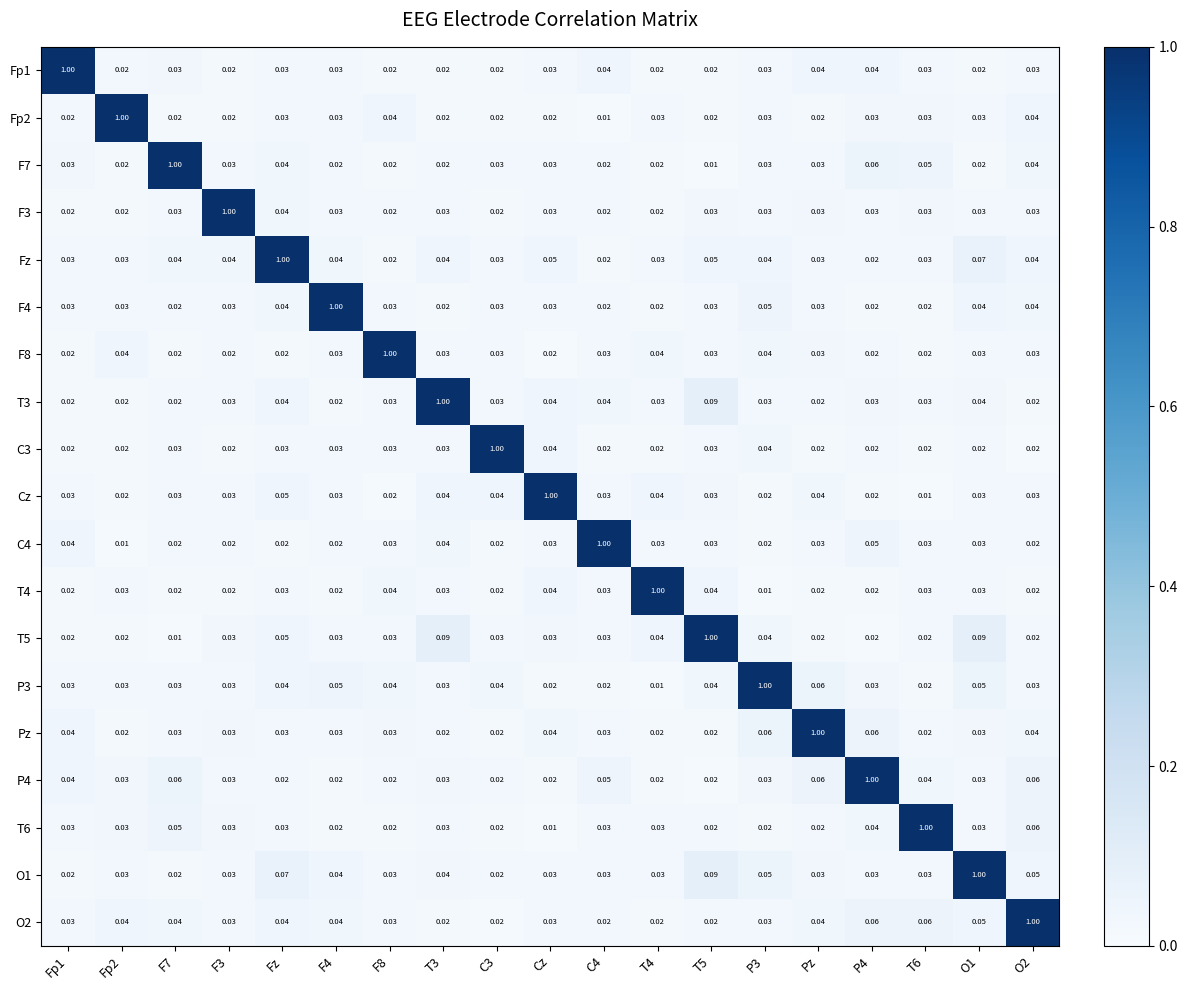

At which label is T6 closest to 0?

Cz